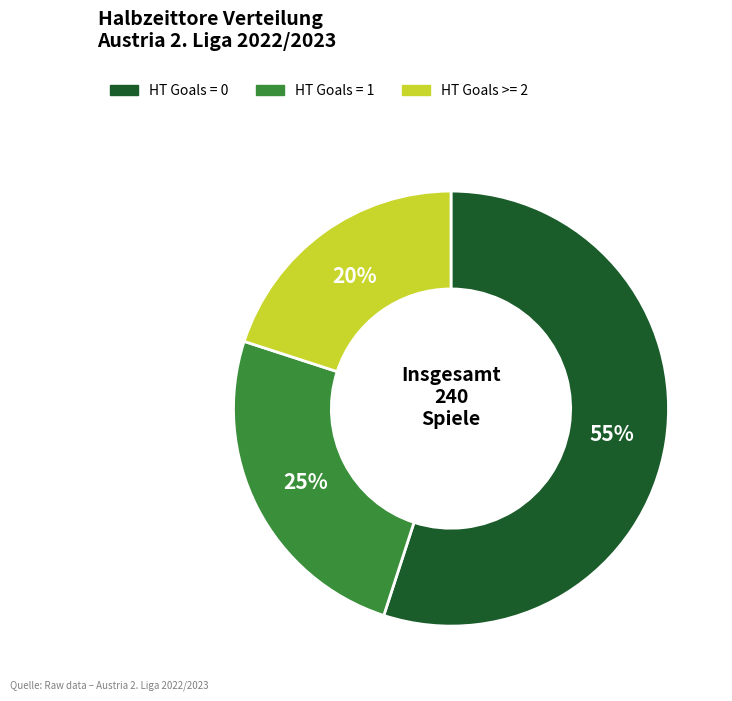

To the nearest percent, what portion does HT Goals >= 2 represent?

20%